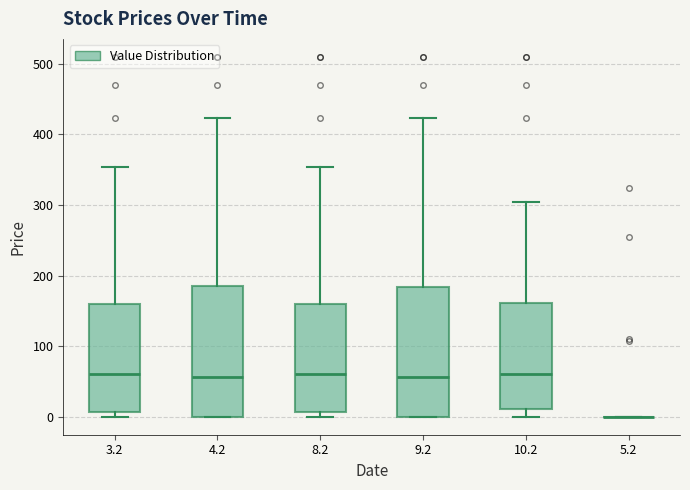

Where is the upper edge of the box at x = 3.2 on the y-axis? The values are not printed on the chart, so give them approximately, as read against the axis.

160